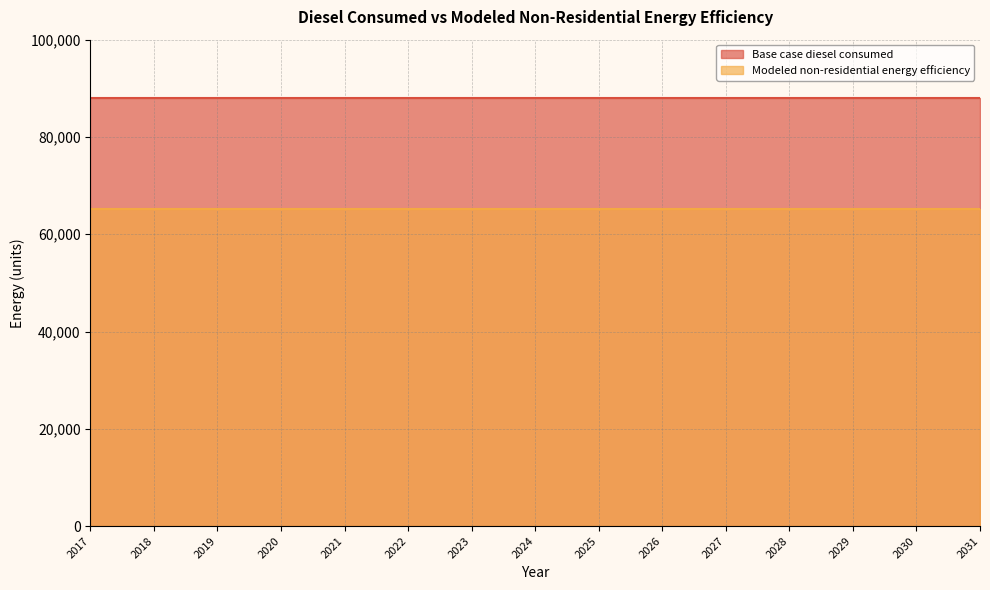

The Base case diesel consumed series shows 87972.9 at 2029. True or false?

True